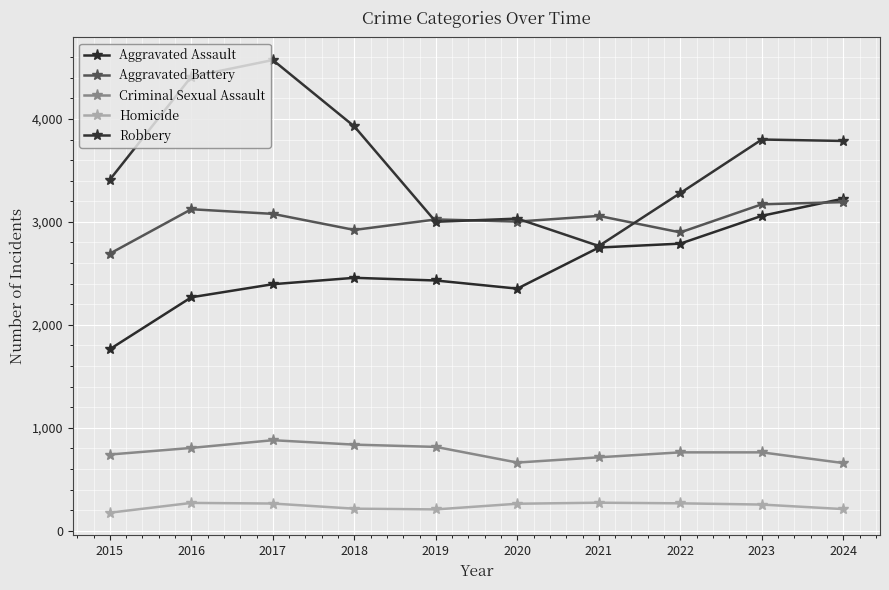

Is it true that Homicide equals 211 at 2024?

True